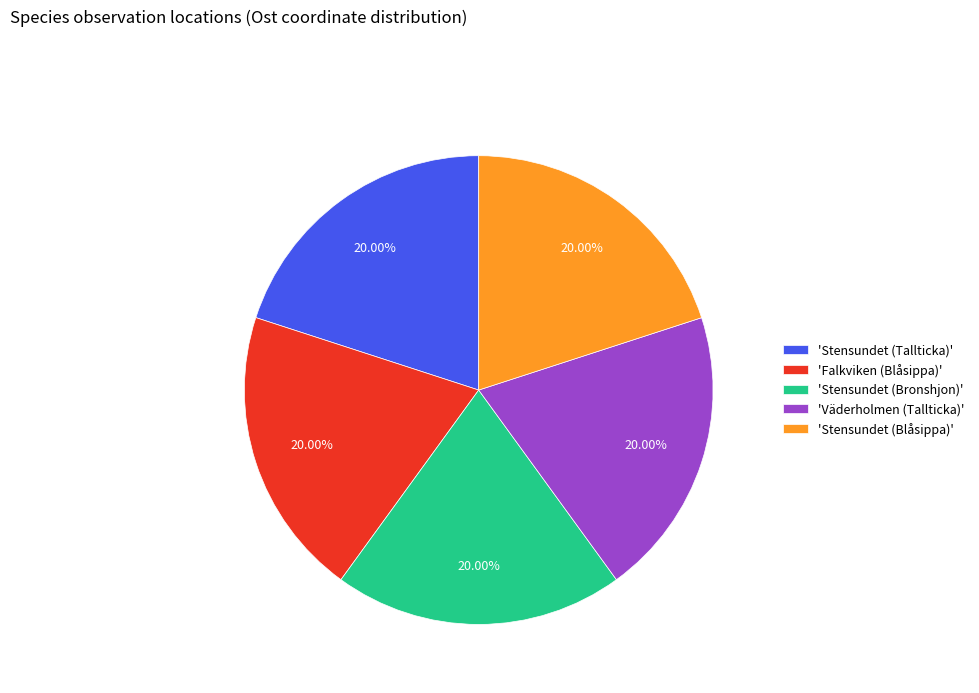

Is the sum of 'Väderholmen (Tallticka)' and 'Stensundet (Tallticka)' greater than half?

No